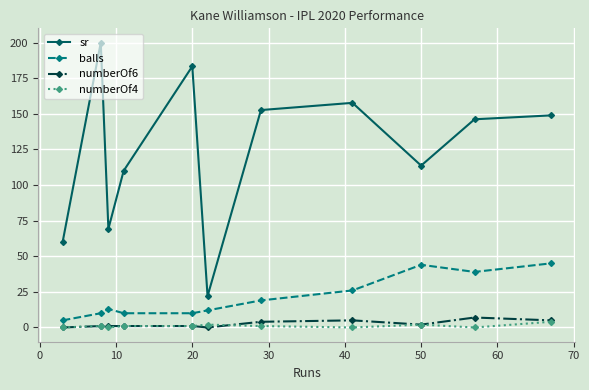

How many lines are shown in the chart?

4